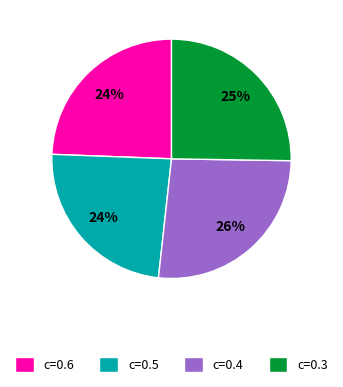

Combined, do c=0.3 and c=0.5 account for over 50%?

No